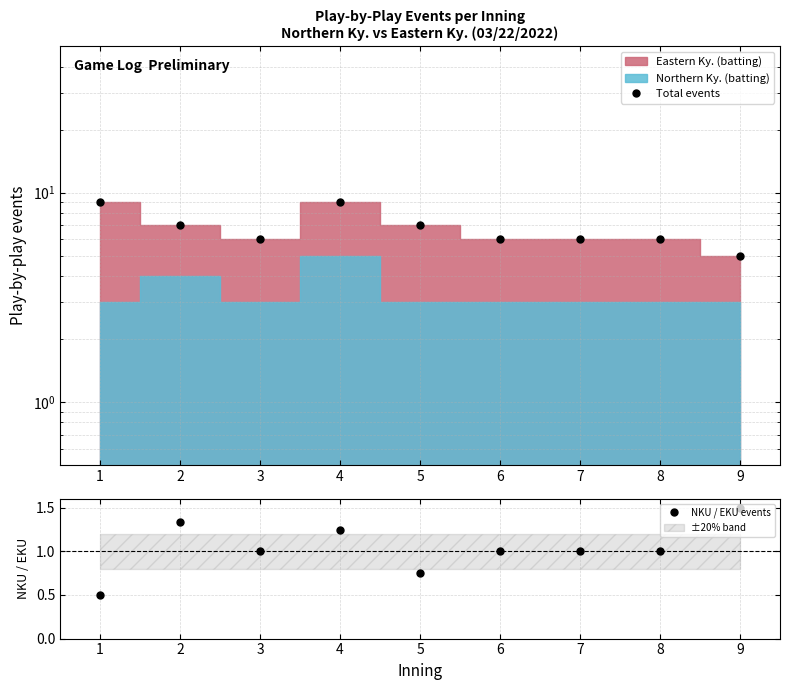

Which has a higher value, 8 or 7?

8